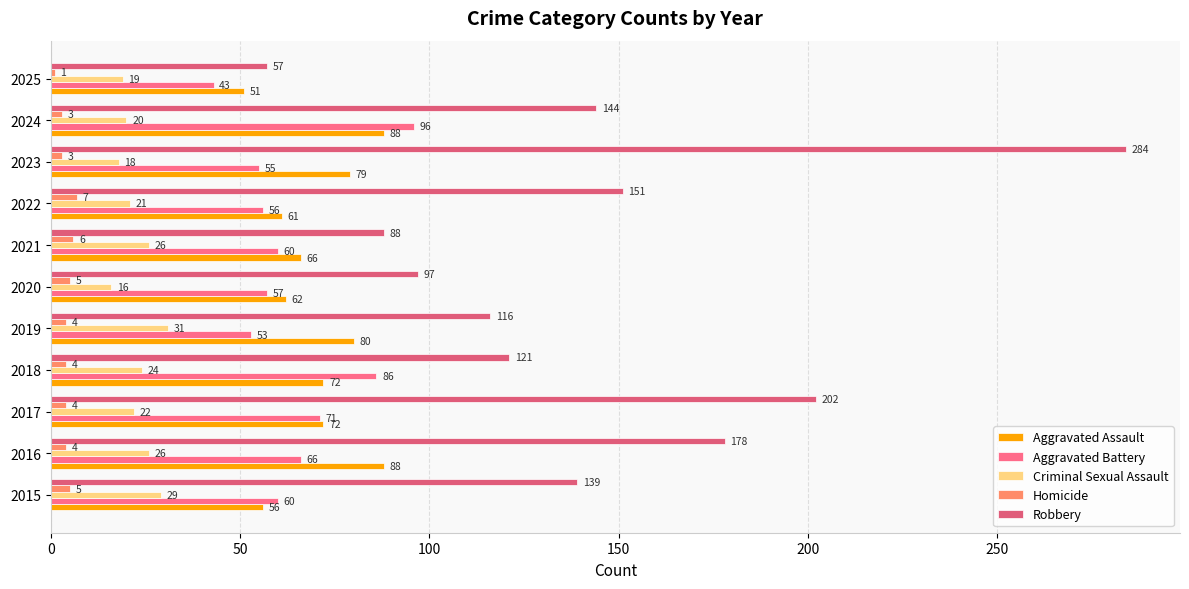

How many data points in Aggravated Battery are less than 60?

5